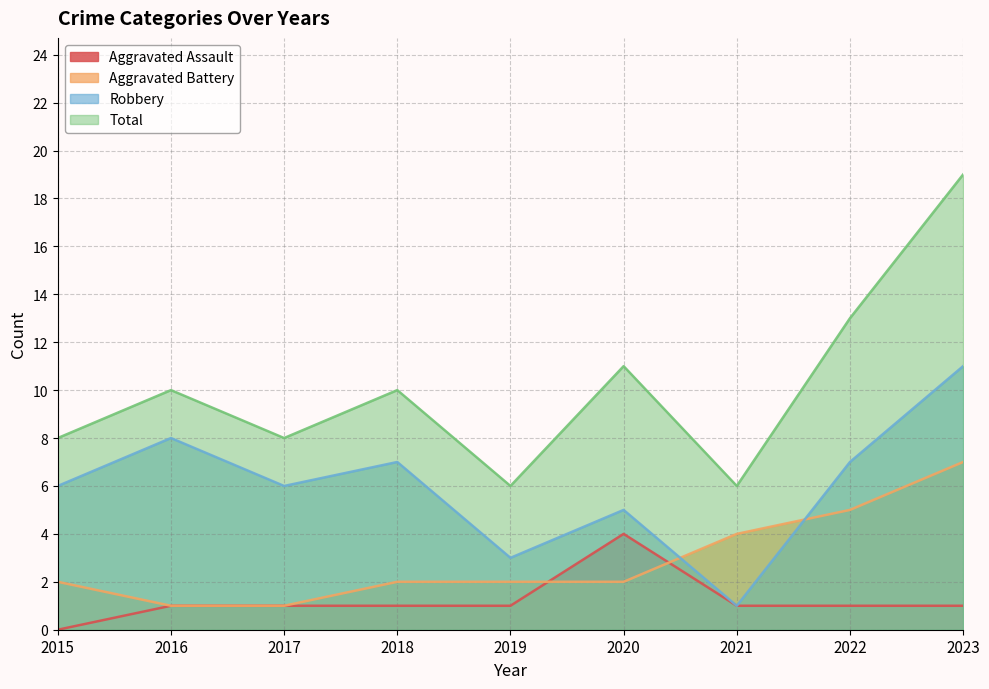

The Total series shows 8 at 2015. True or false?

True